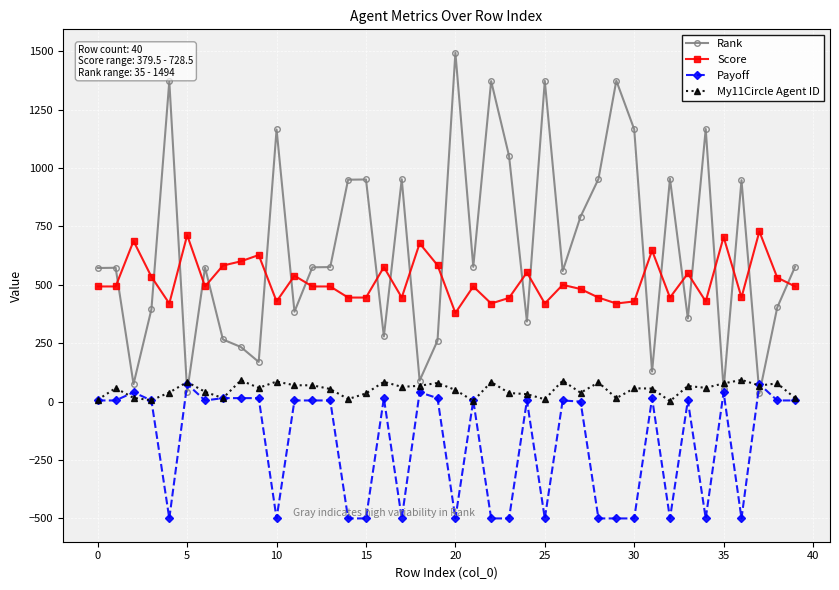

Which series has the largest range (max minus min)?

Rank